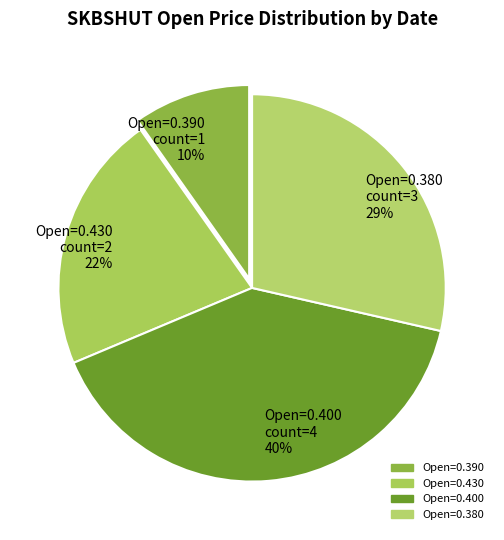

True or false: Open=0.390 accounts for 3% of the total.

False